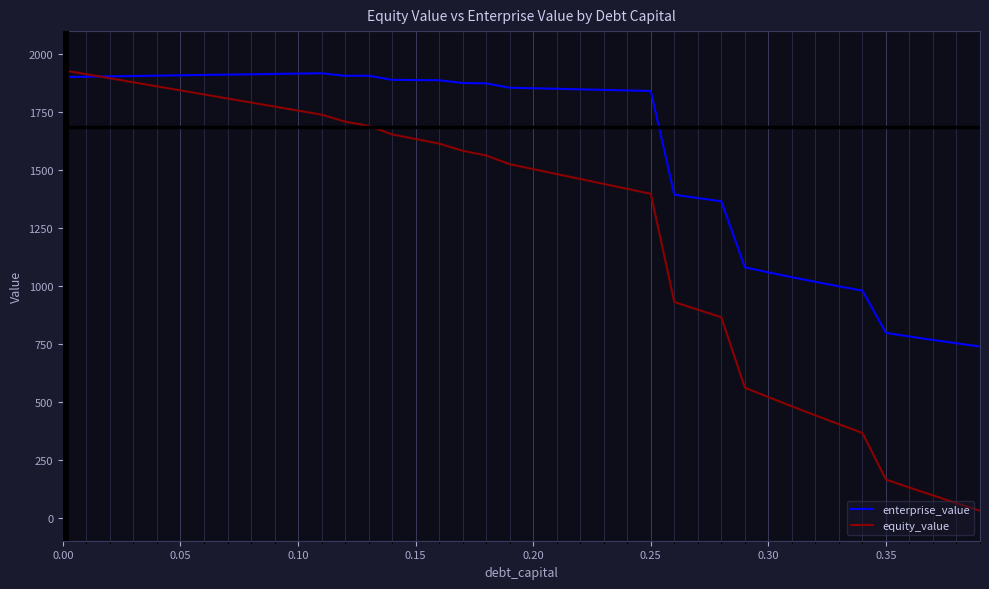

True or false: enterprise_value has more than 1 points higher than both neighbors.

True